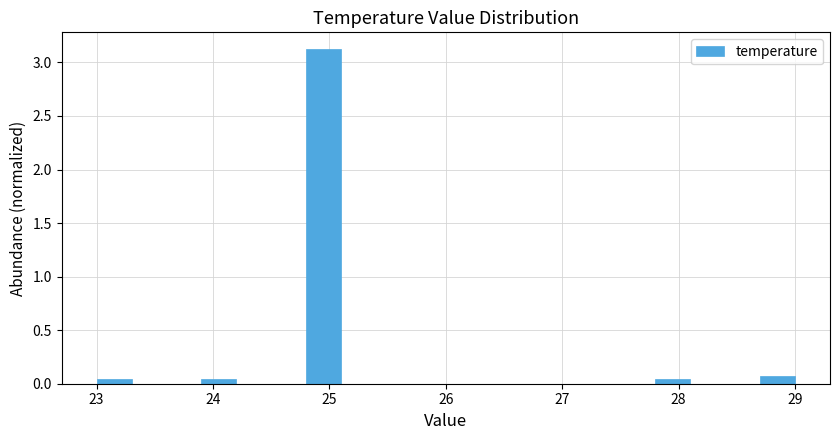

Read against the x-axis, roughly where is the centre of the tallest bar?

25.0